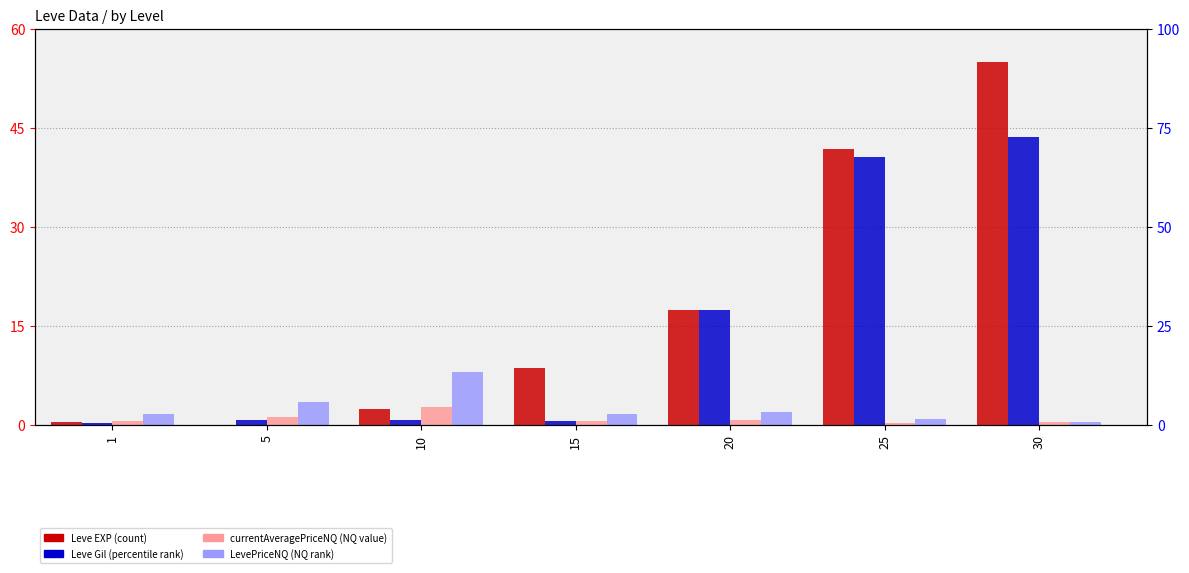

Between 15 and 1, which is larger?

15